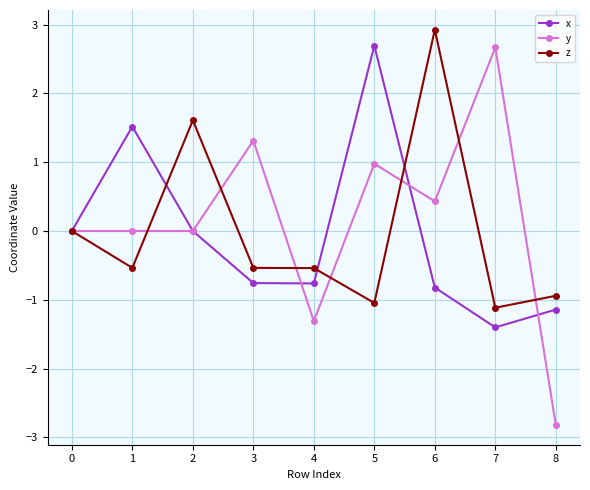

The y series shows 0.3 at 3. True or false?

False